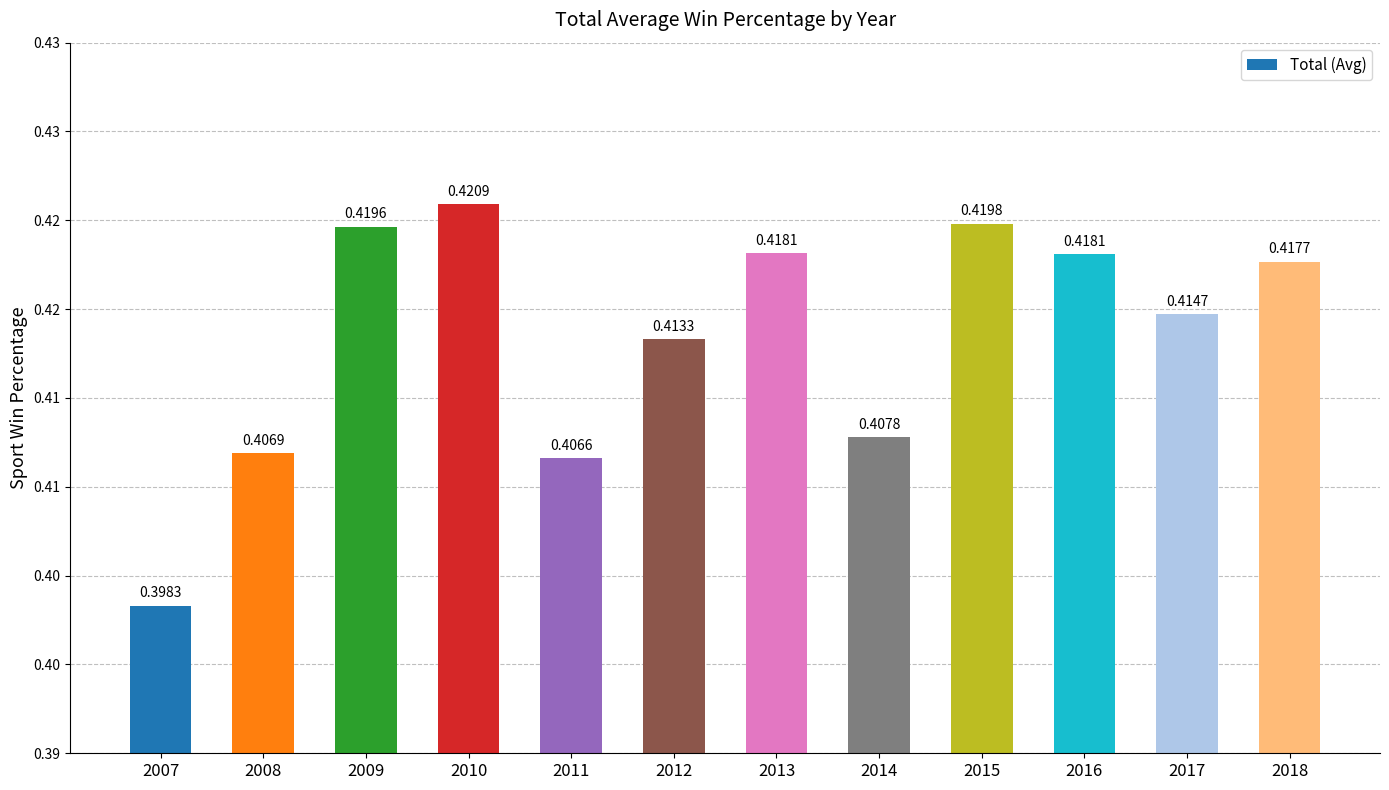

Is it true that the value at 2013 is 0.2?

False